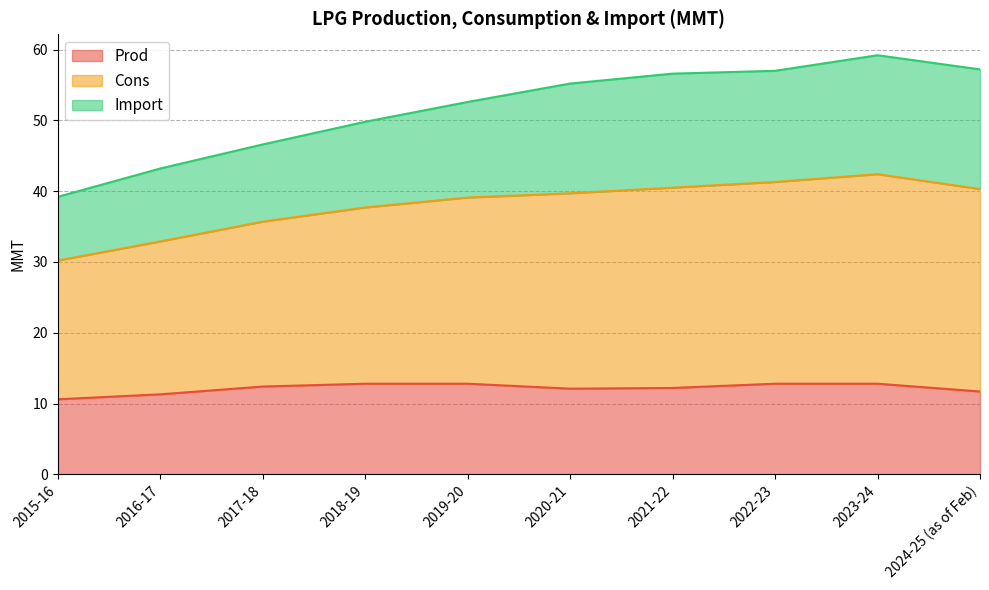

How many lines are shown in the chart?

3